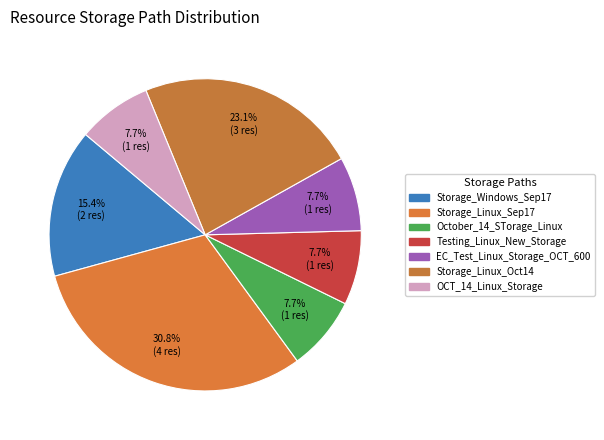

Is the sum of Storage_Linux_Sep17 and Storage_Linux_Oct14 greater than half?

Yes